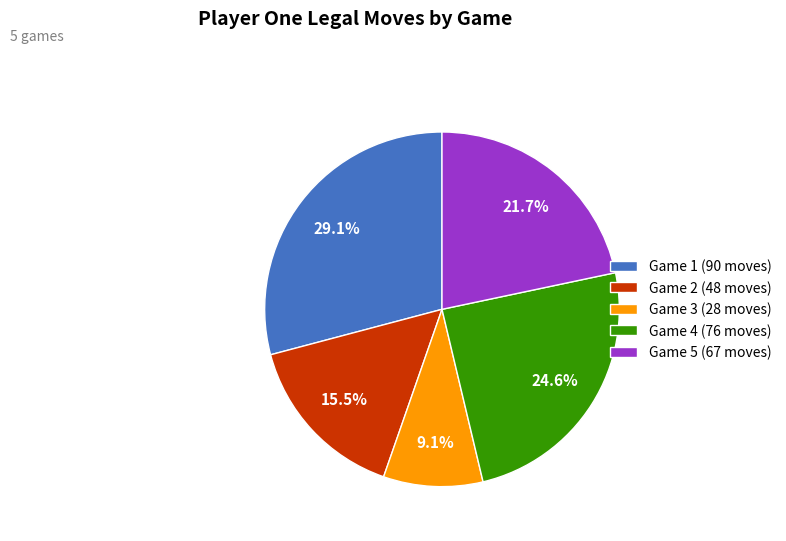

Is there a majority slice in this chart?

No